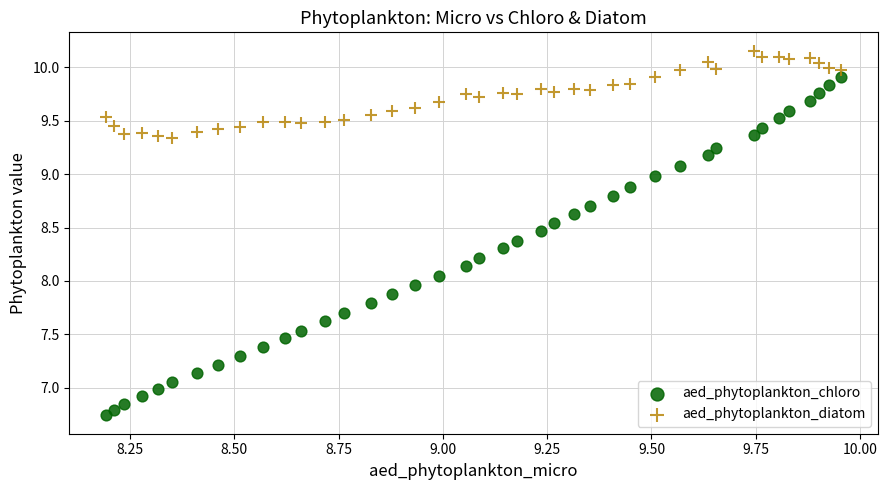

Which series contains the highest Y value?

aed_phytoplankton_diatom